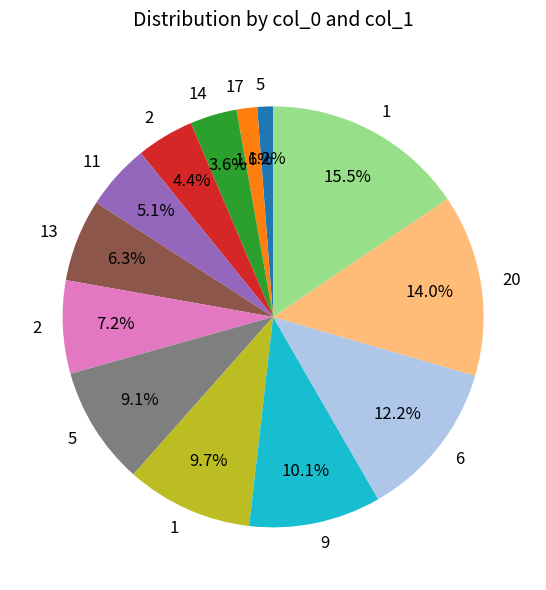

How many slices are in this pie chart?

13